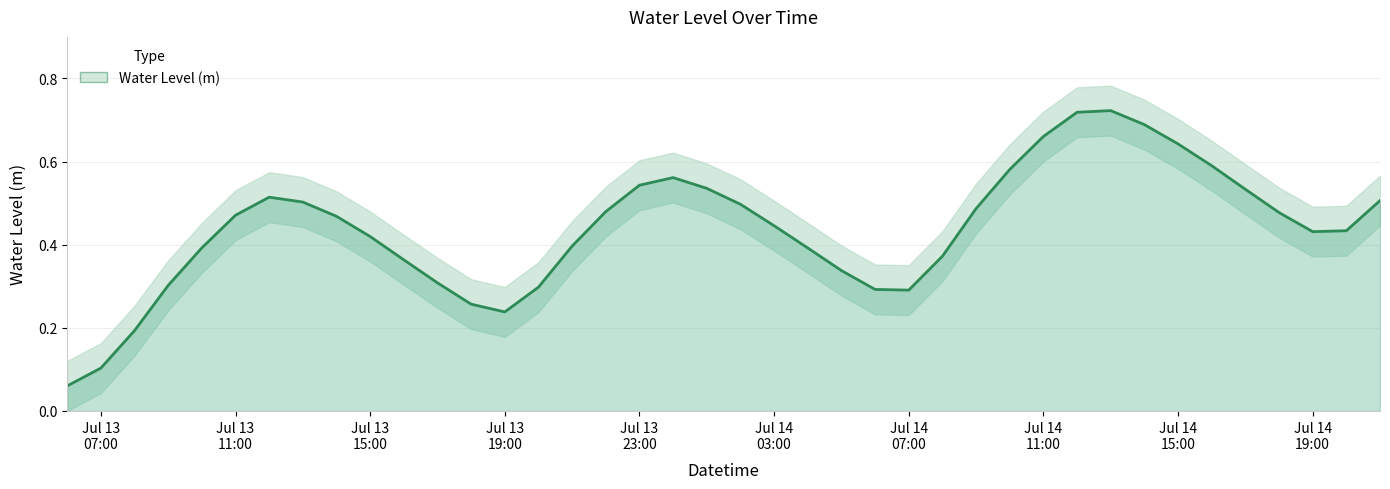

What is the sum of all values?

17.5